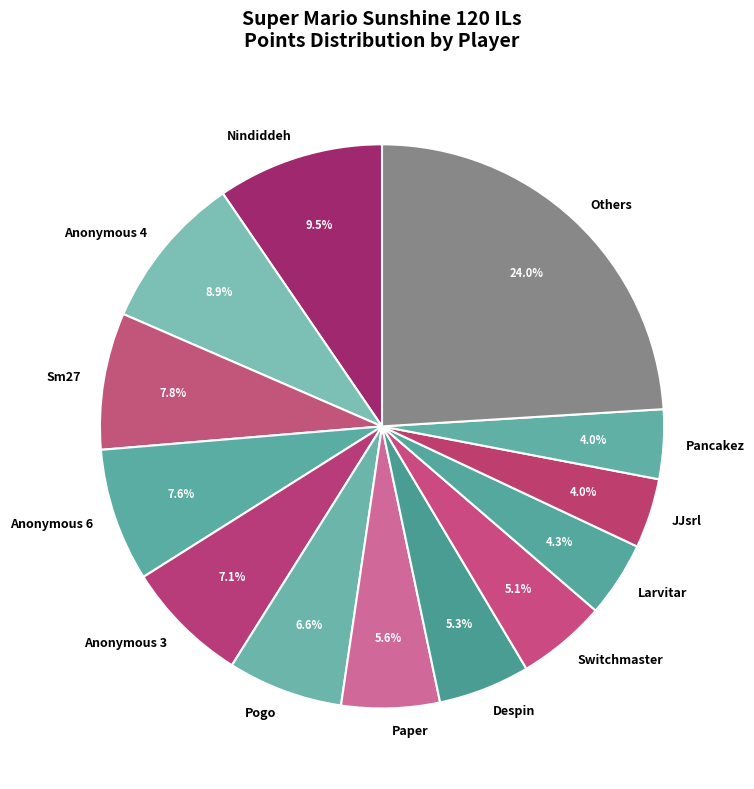

To the nearest percent, what is the difference between the largest and smallest slice percentages?

20%